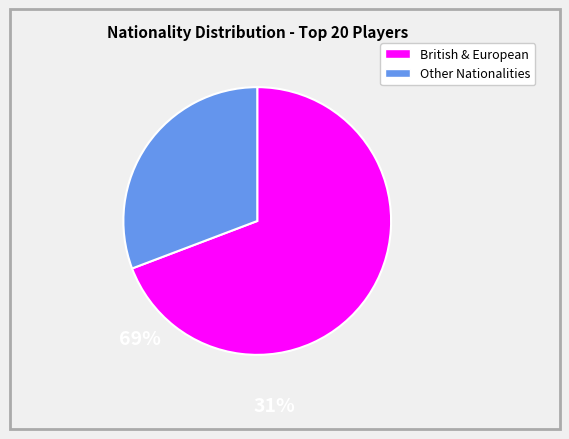

Is there a majority slice in this chart?

Yes